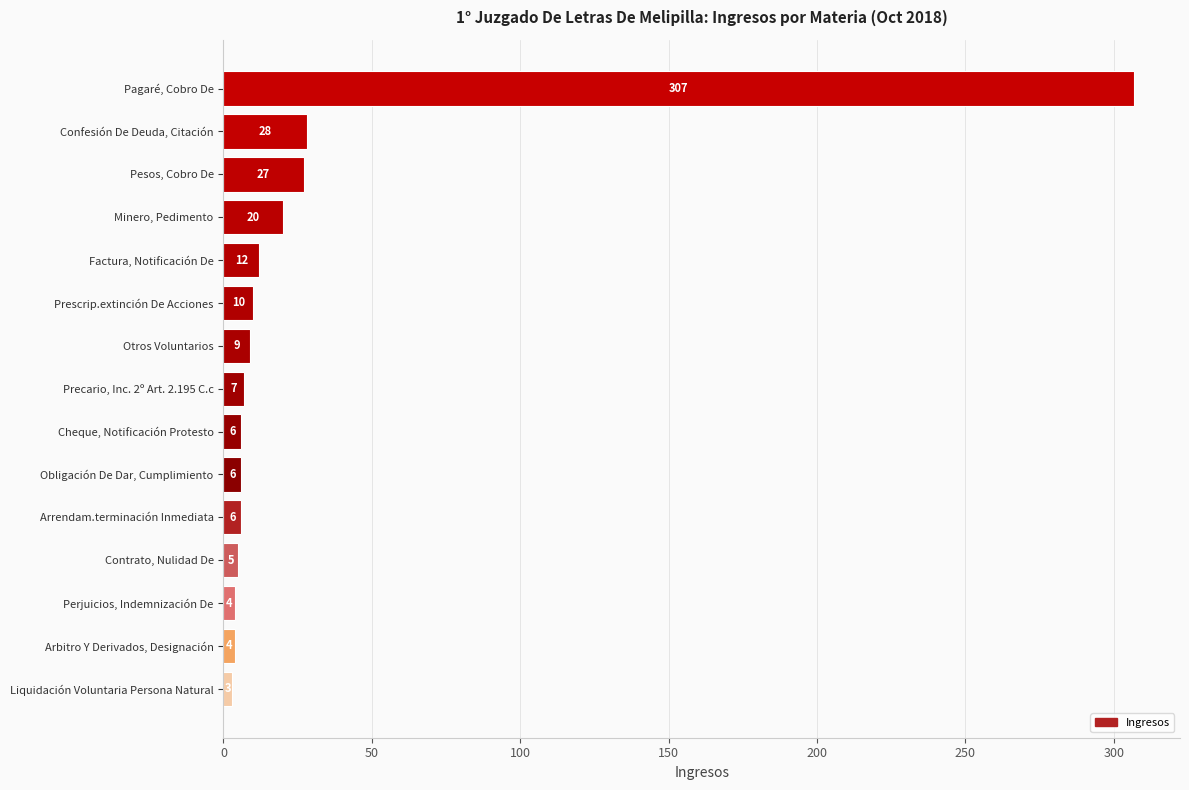

What is the change in value from Precario, Inc. 2º Art. 2.195 C.c to Confesión De Deuda, Citación?

+21